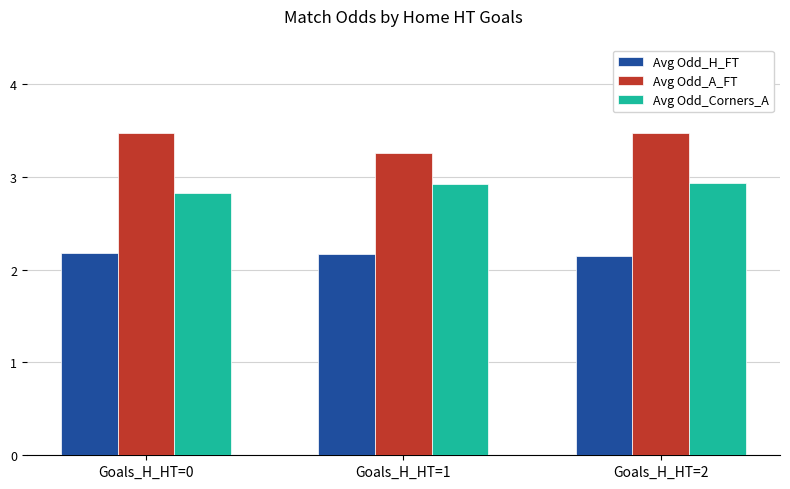

The value of Avg Odd_Corners_A at Goals_H_HT=0 is 2.8. True or false?

True